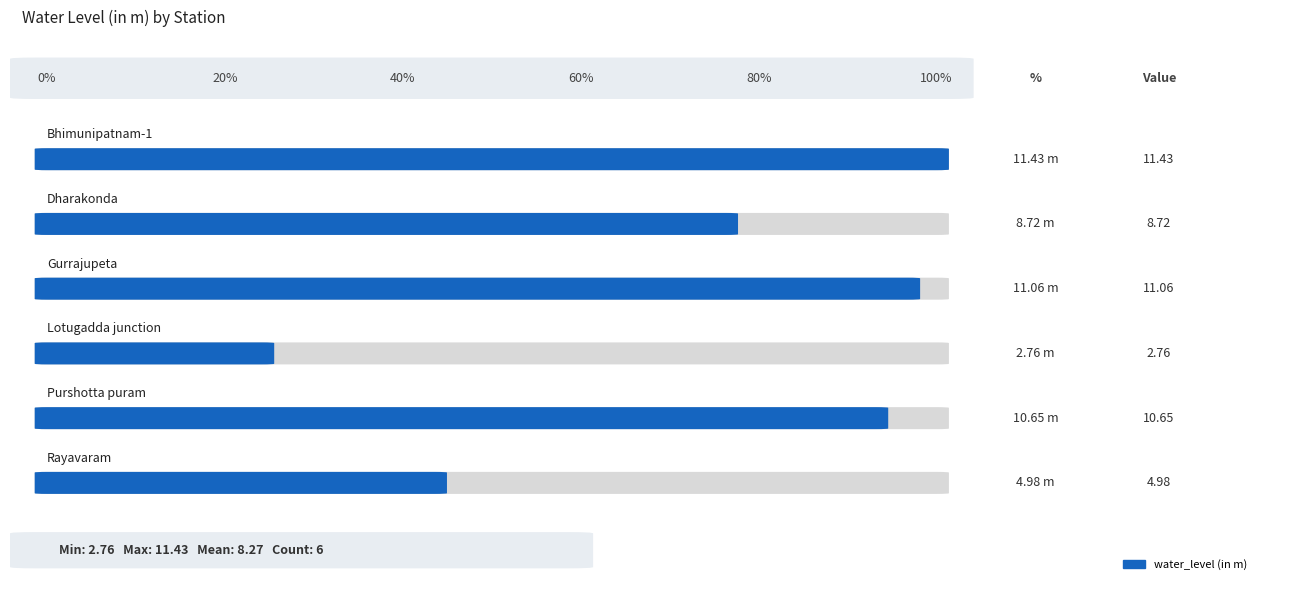

Rank the categories by value from highest to lowest.

Bhimunipatnam-1, Gurrajupeta, Purshotta puram, Dharakonda, Rayavaram, Lotugadda junction